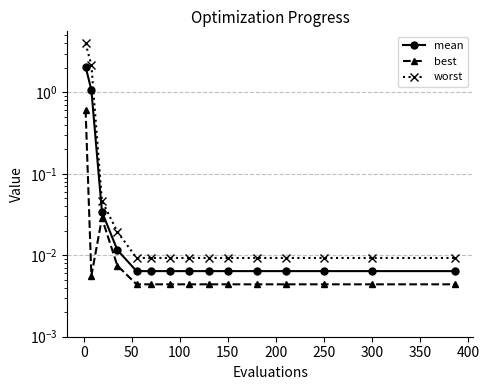

Which has a higher value, 300 or 150?

300